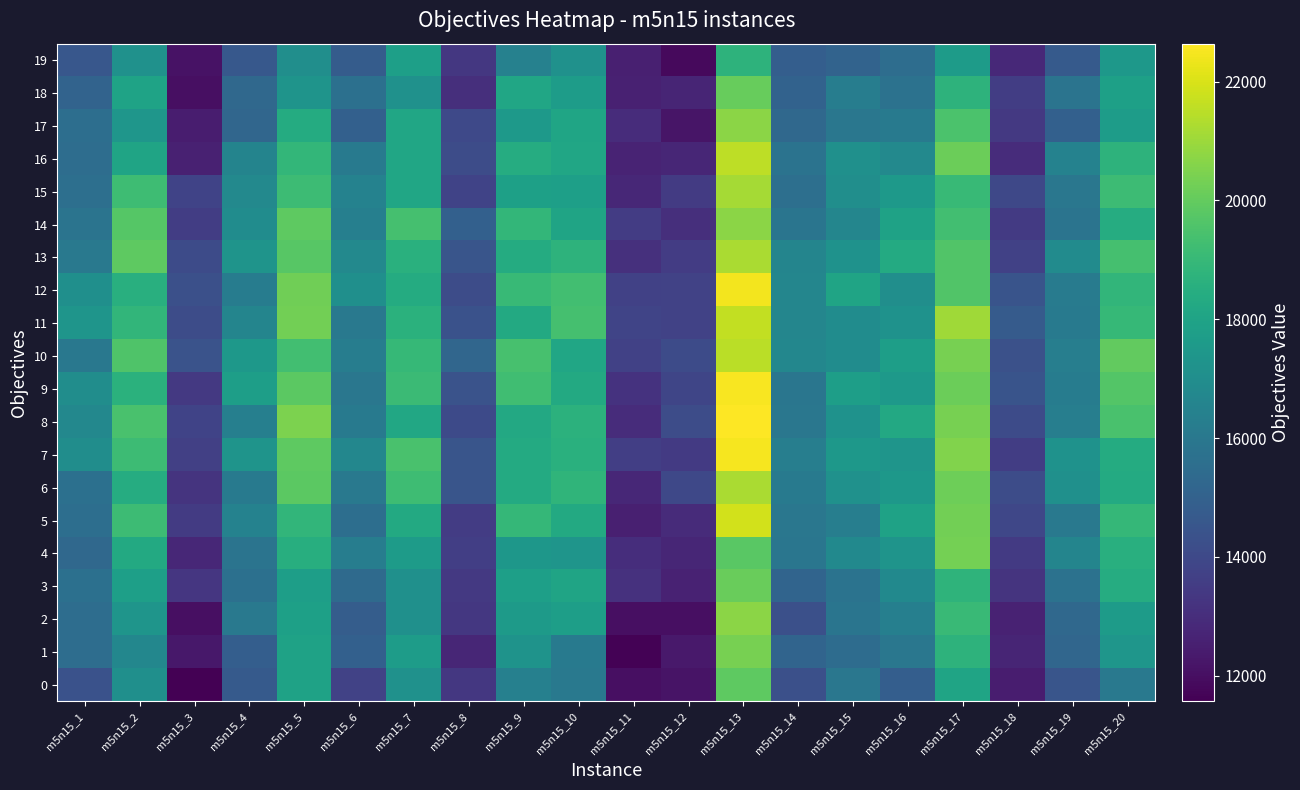

At m5n15_12, list the series in order from smallest to largest.

19, 2, 0, 17, 1, 3, 18, 4, 16, 5, 14, 7, 15, 13, 11, 12, 9, 6, 10, 8